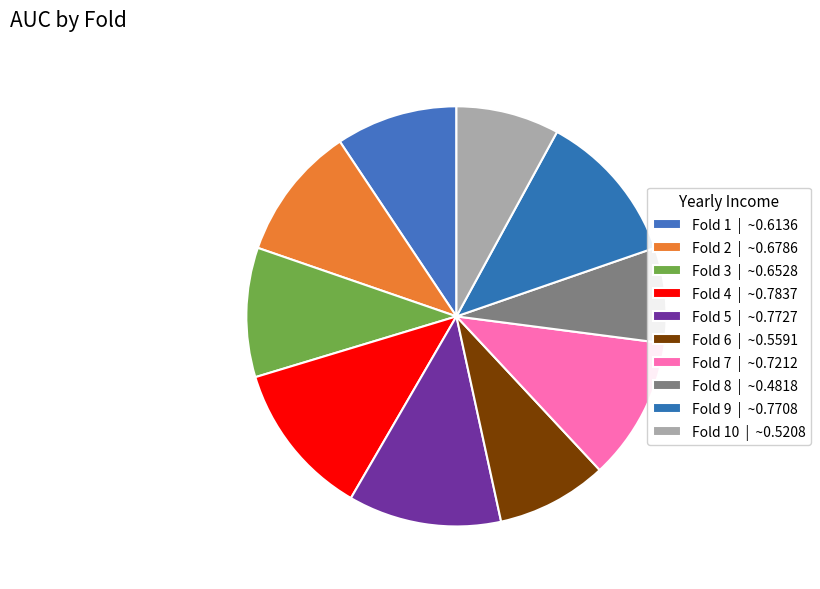

How many slices are in this pie chart?

10